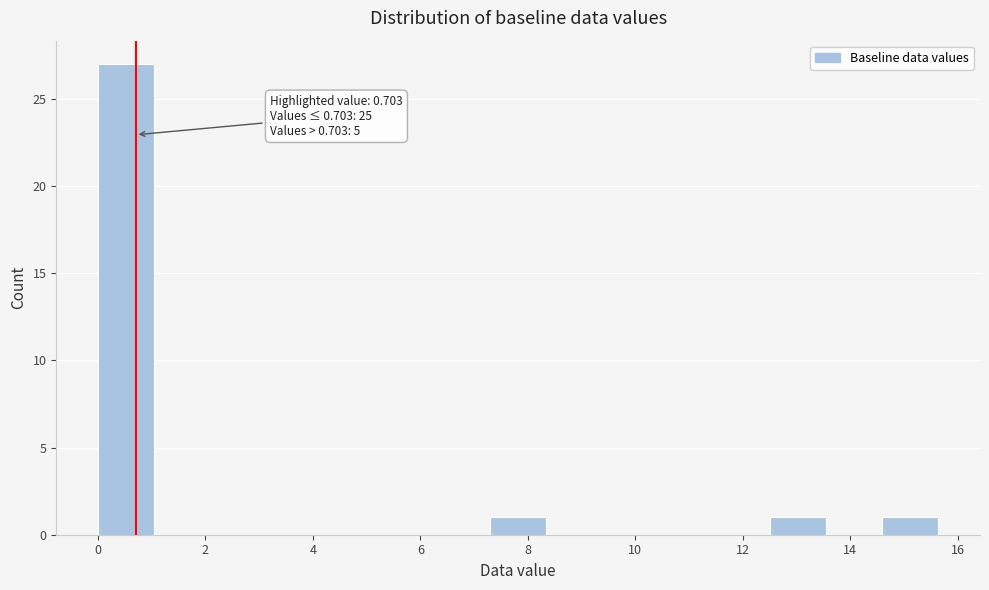

Which range on the x-axis has the tallest bar?

0.0 to 1.0